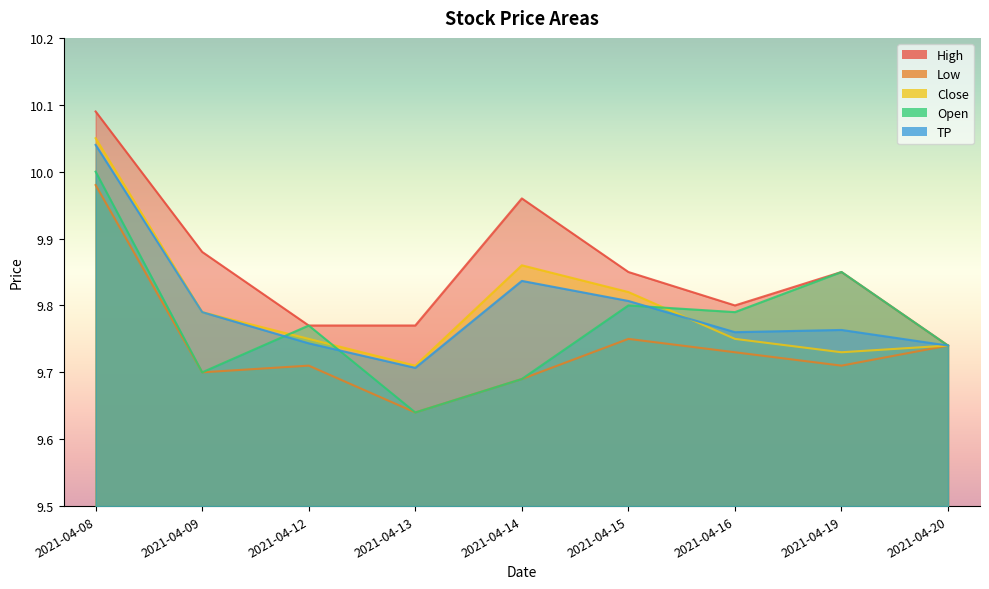

True or false: Low and Close intersect in this chart.

False